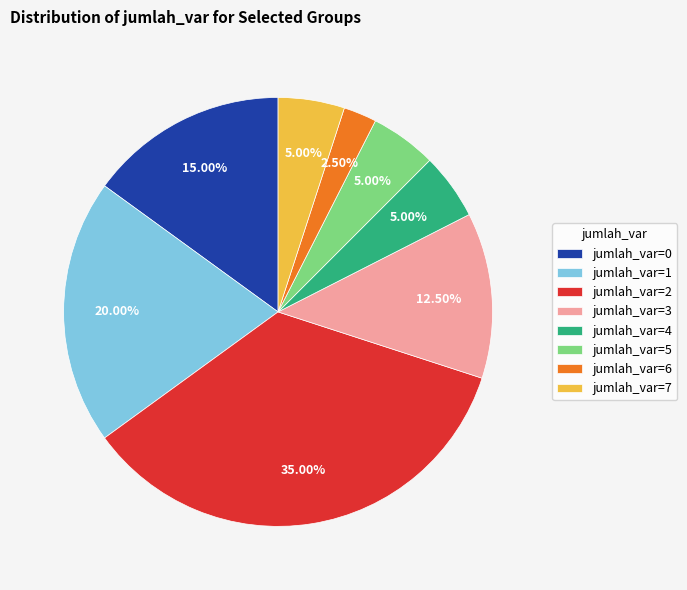

Is the sum of jumlah_var=0 and jumlah_var=4 greater than half?

No